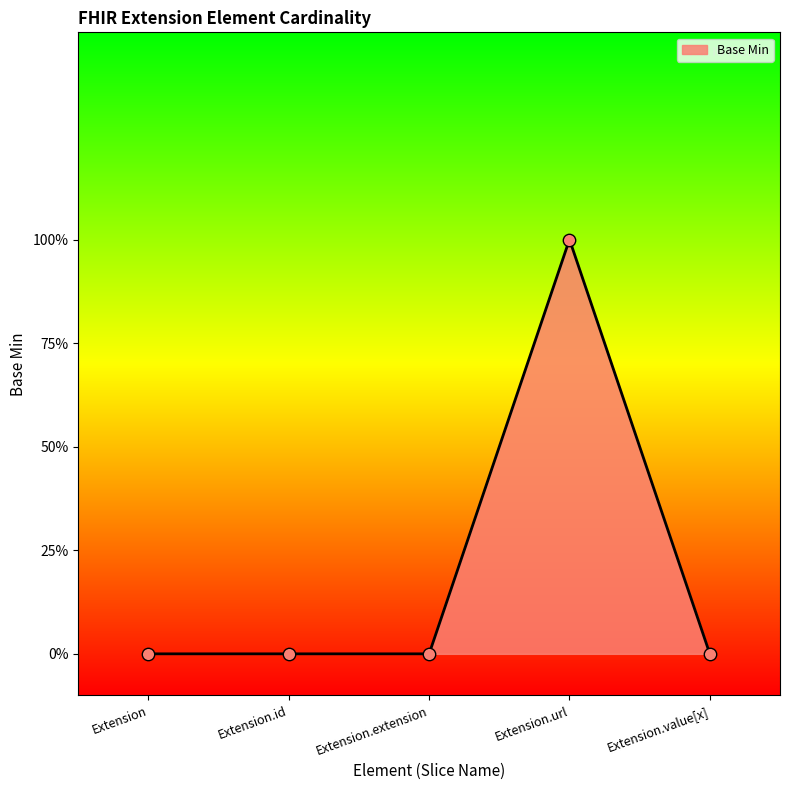

Between Extension.url and Extension.extension, which is larger?

Extension.url